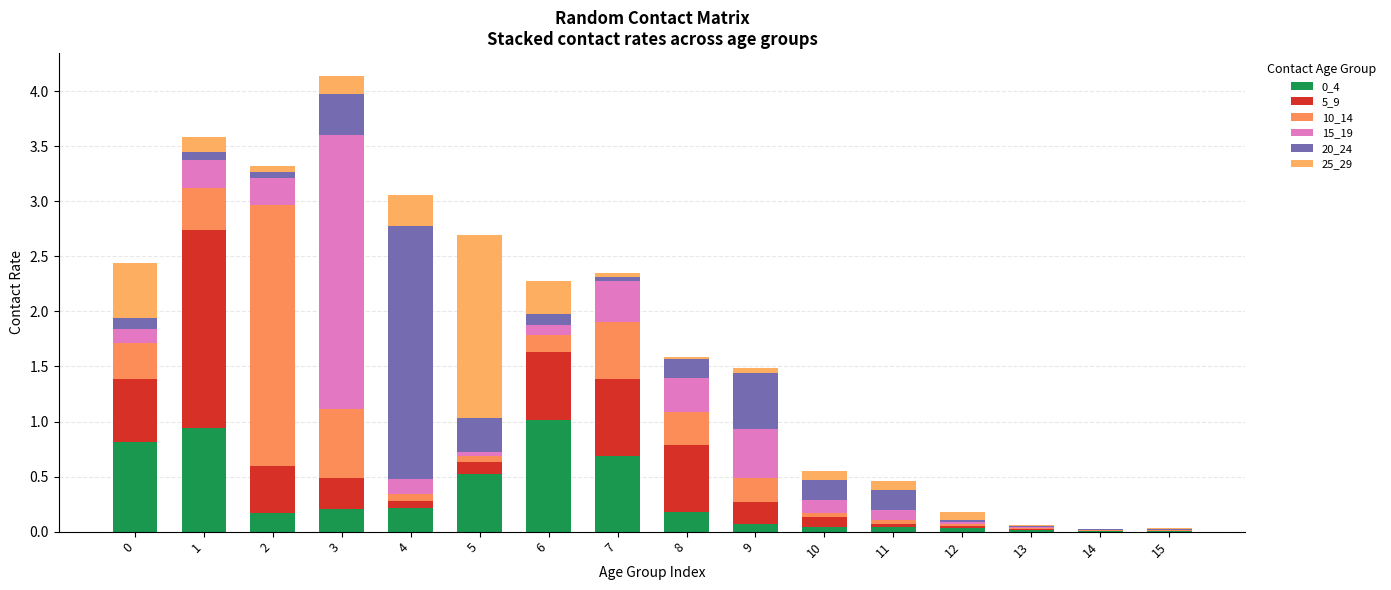

Which series changed the most between 5 and 9?

25_29